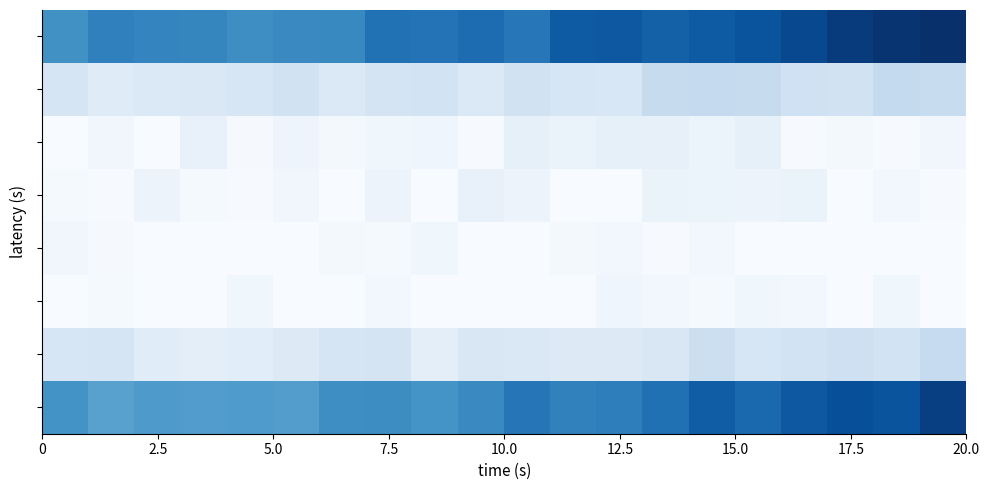

At how many categories does at least one series exceed 3?

20